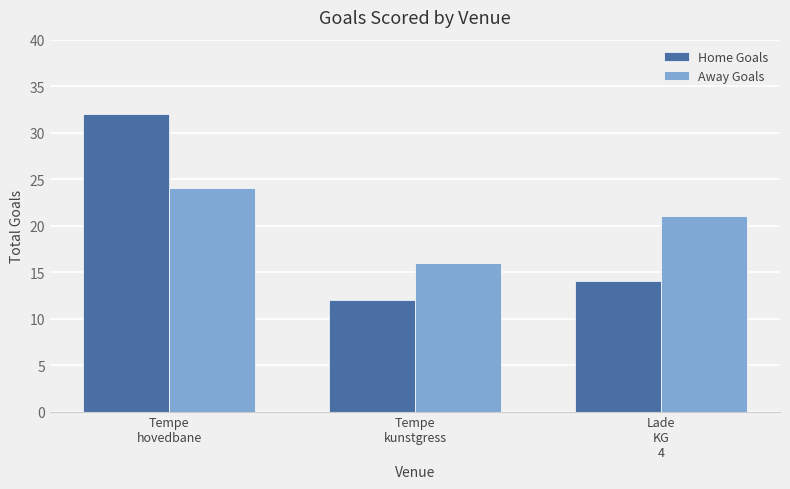

What is the sum of all Home Goals values?

58